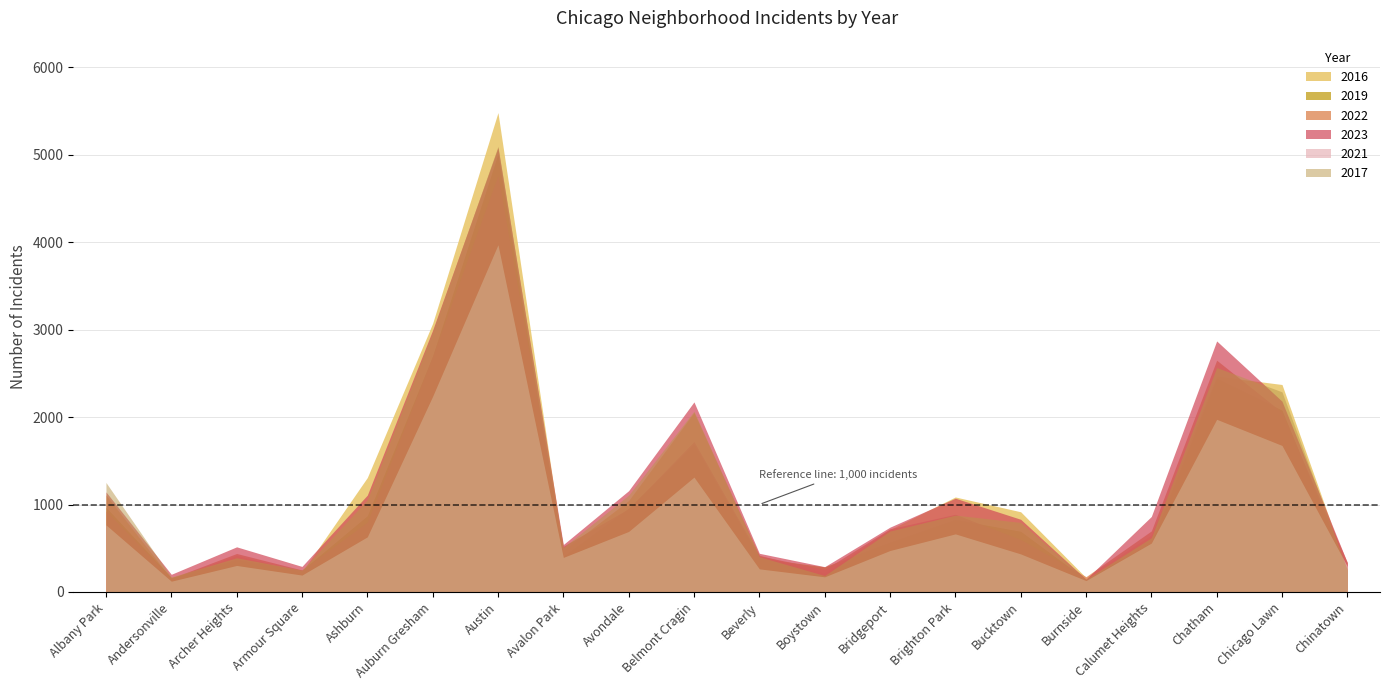

Which series has the largest range (max minus min)?

2016